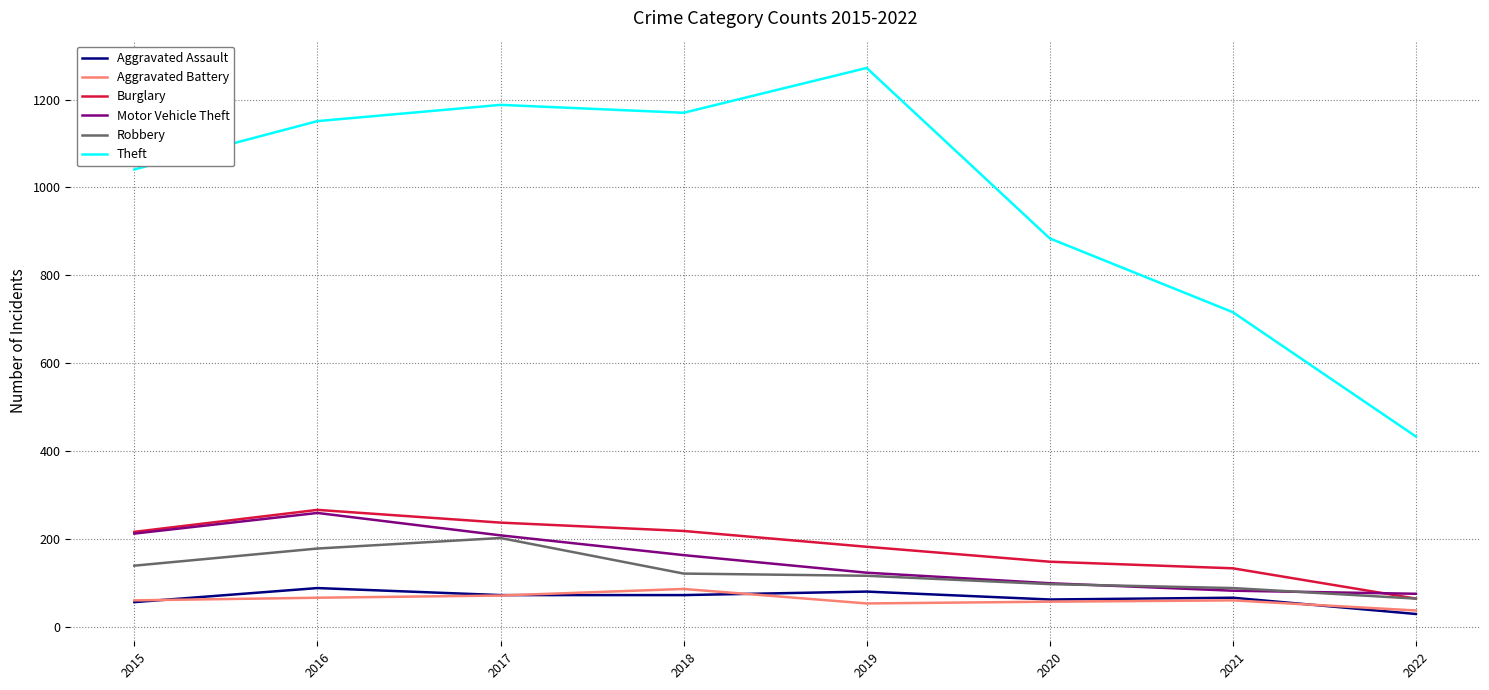

The Robbery series shows 64 at 2022. True or false?

True